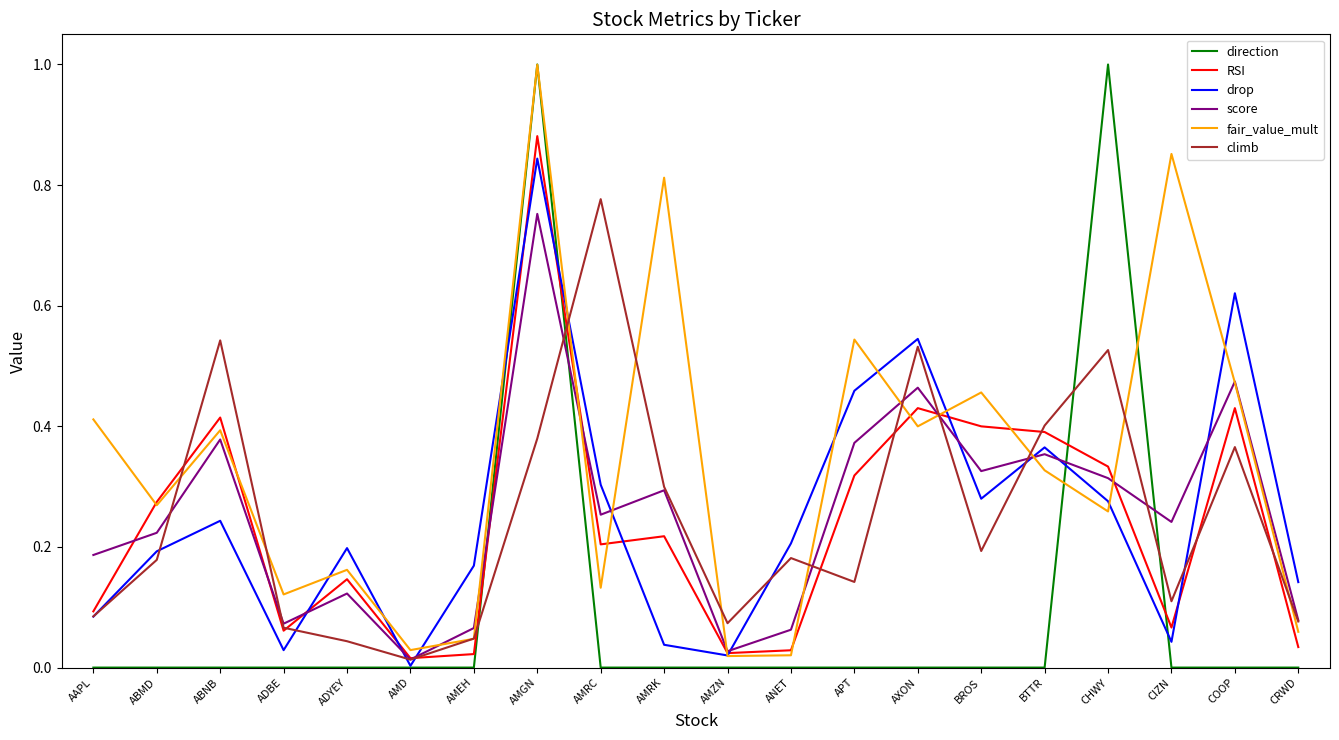

Which series has the widest spread of values?

direction